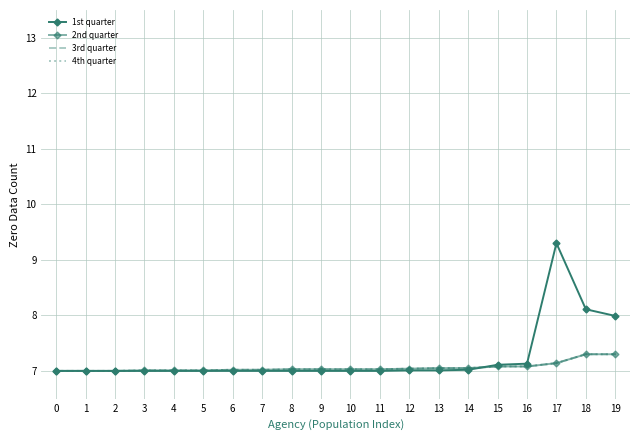

List the labels in order of 2nd quarter value, largest first.

18, 19, 17, 15, 16, 13, 14, 12, 8, 9, 10, 11, 6, 7, 3, 4, 5, 0, 1, 2